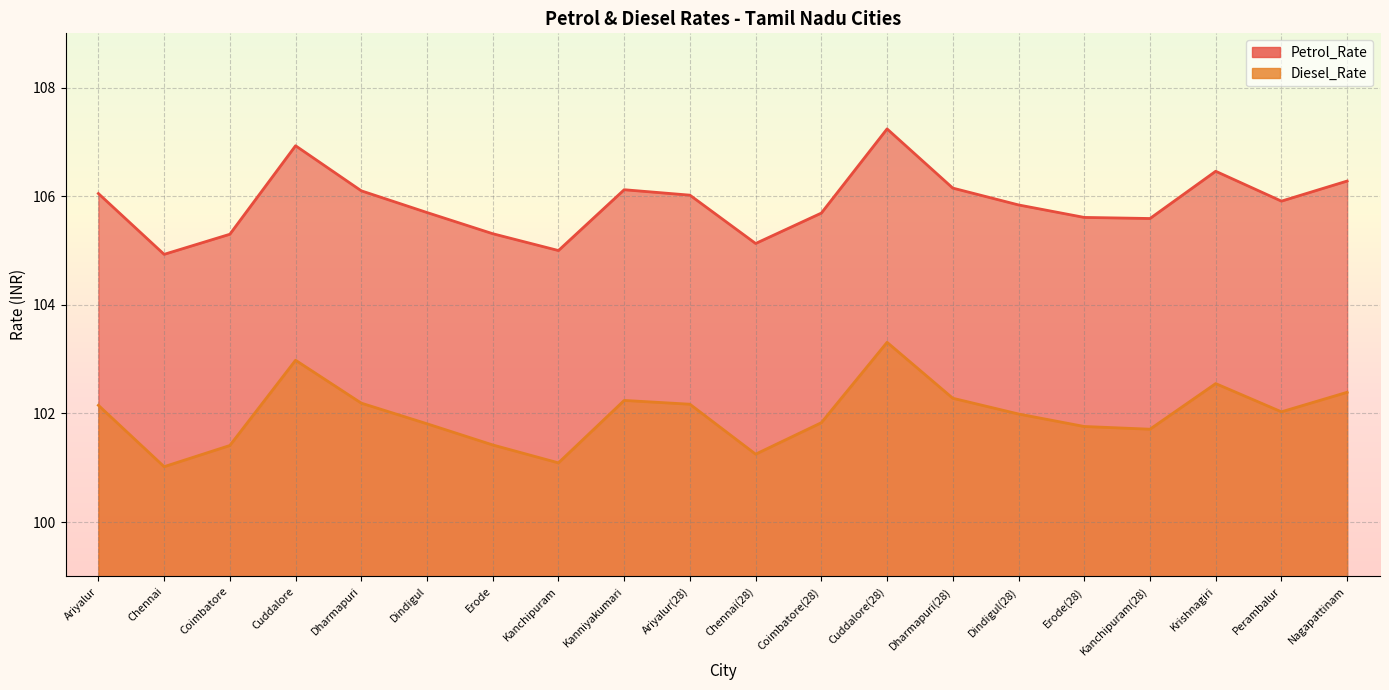

At which category does Petrol_Rate reach its first local valley?

Chennai